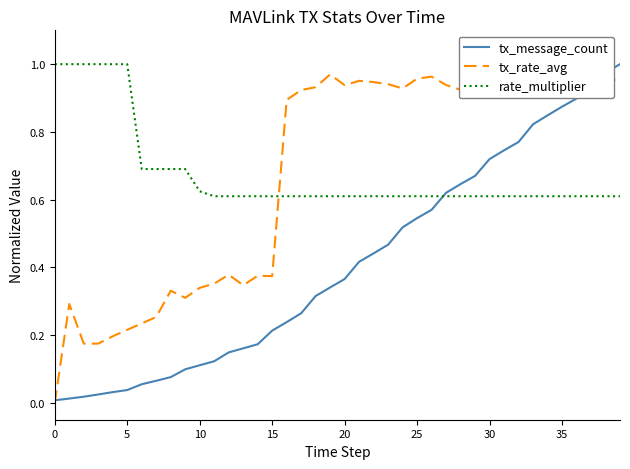

What are all the series names shown in the legend?

tx_message_count, tx_rate_avg, rate_multiplier